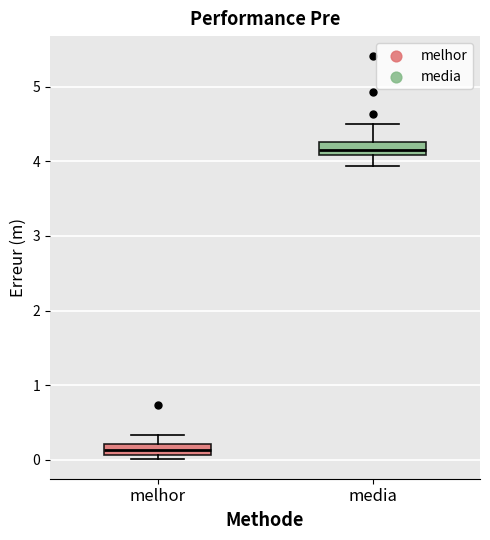

Where does the median line of the box for media sit on the y-axis? The values are not printed on the chart, so give them approximately, as read against the axis.

4.2